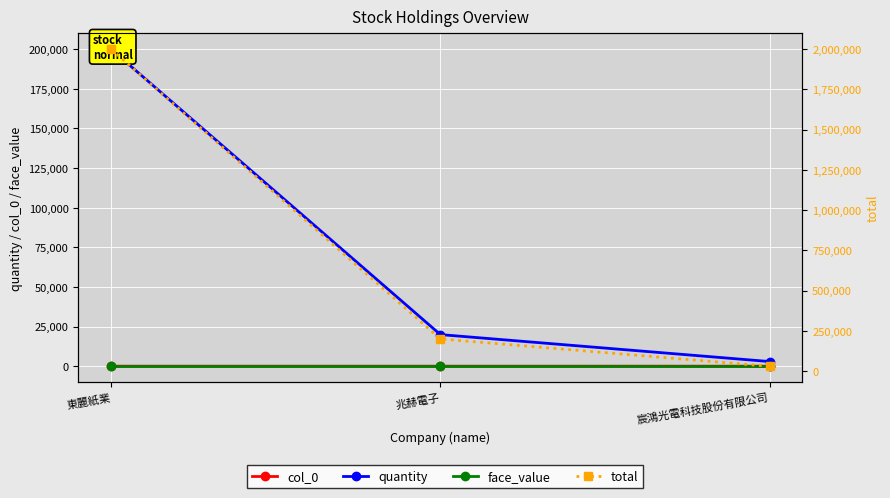

Rank the series by their maximum value, from highest to lowest.

total, quantity, col_0, face_value